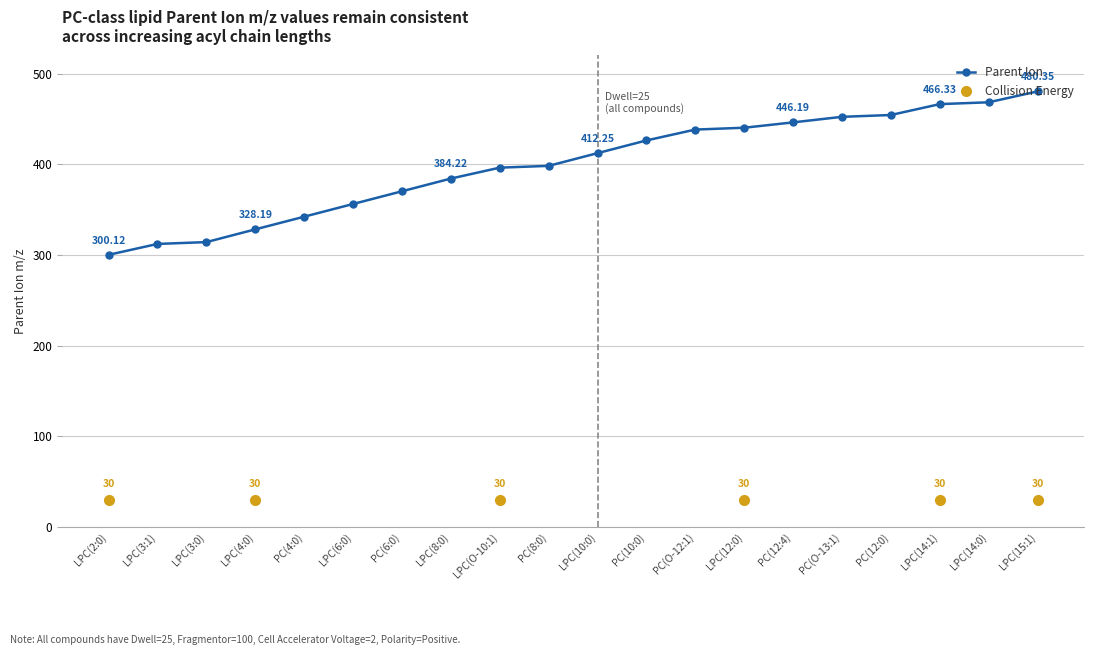

Where is Fragmentor nearest to the value 100?

LPC(2:0)